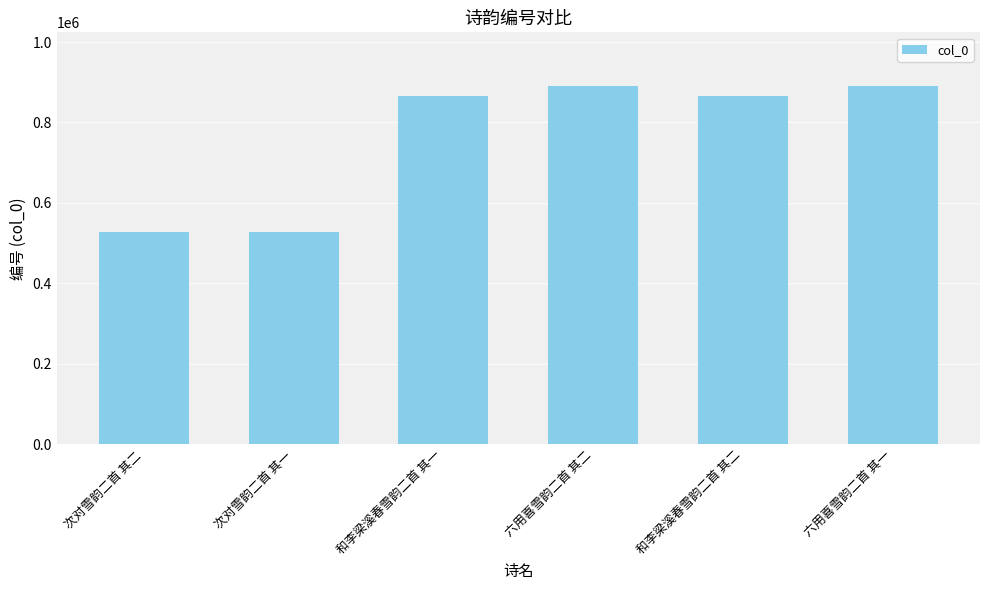

What is the average value?

760858